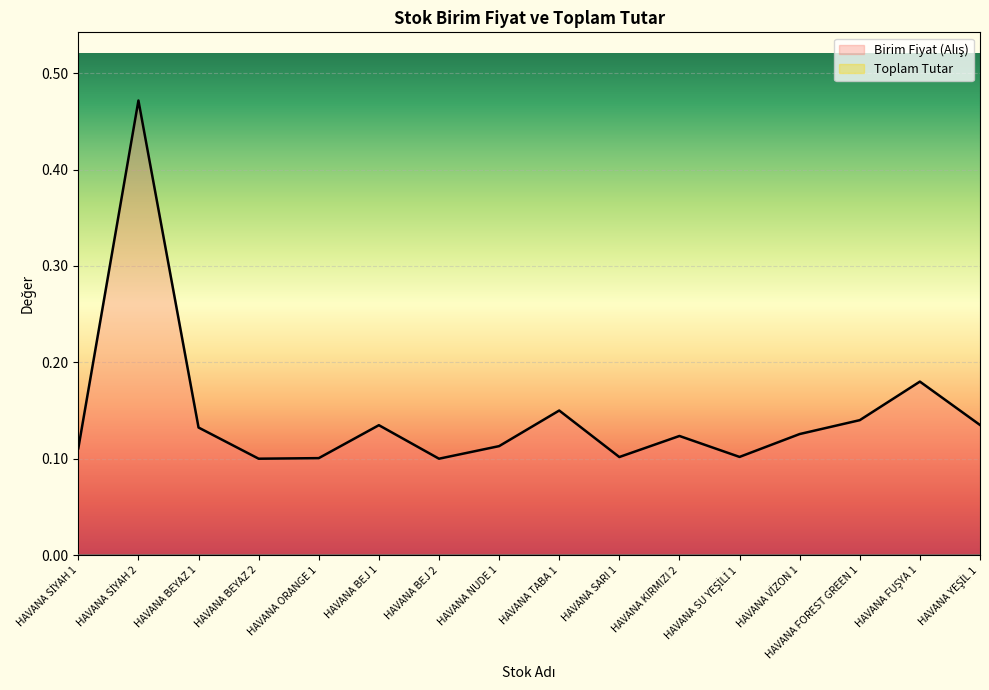

Count the values in the range 0 to 1.

16